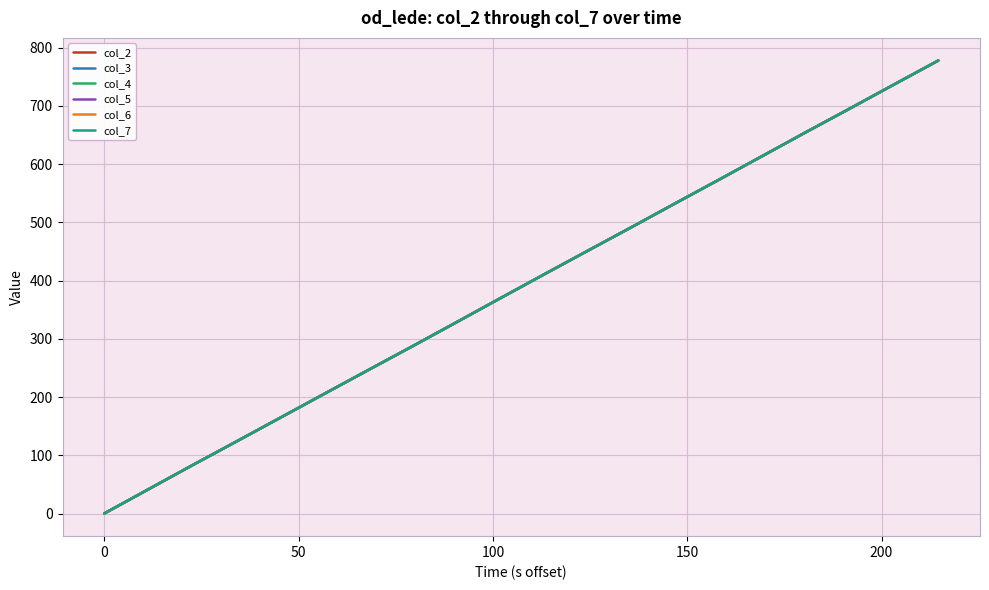

True or false: col_2 has more than 0 interior local peaks.

False